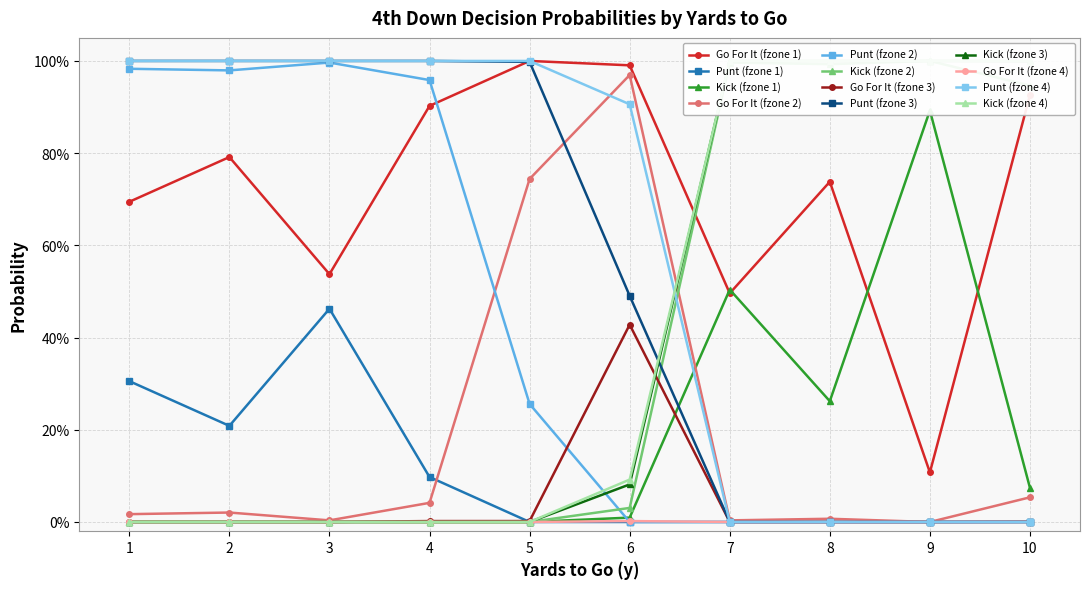

What is the value of the gofor point at the 1st from the left?

0.7